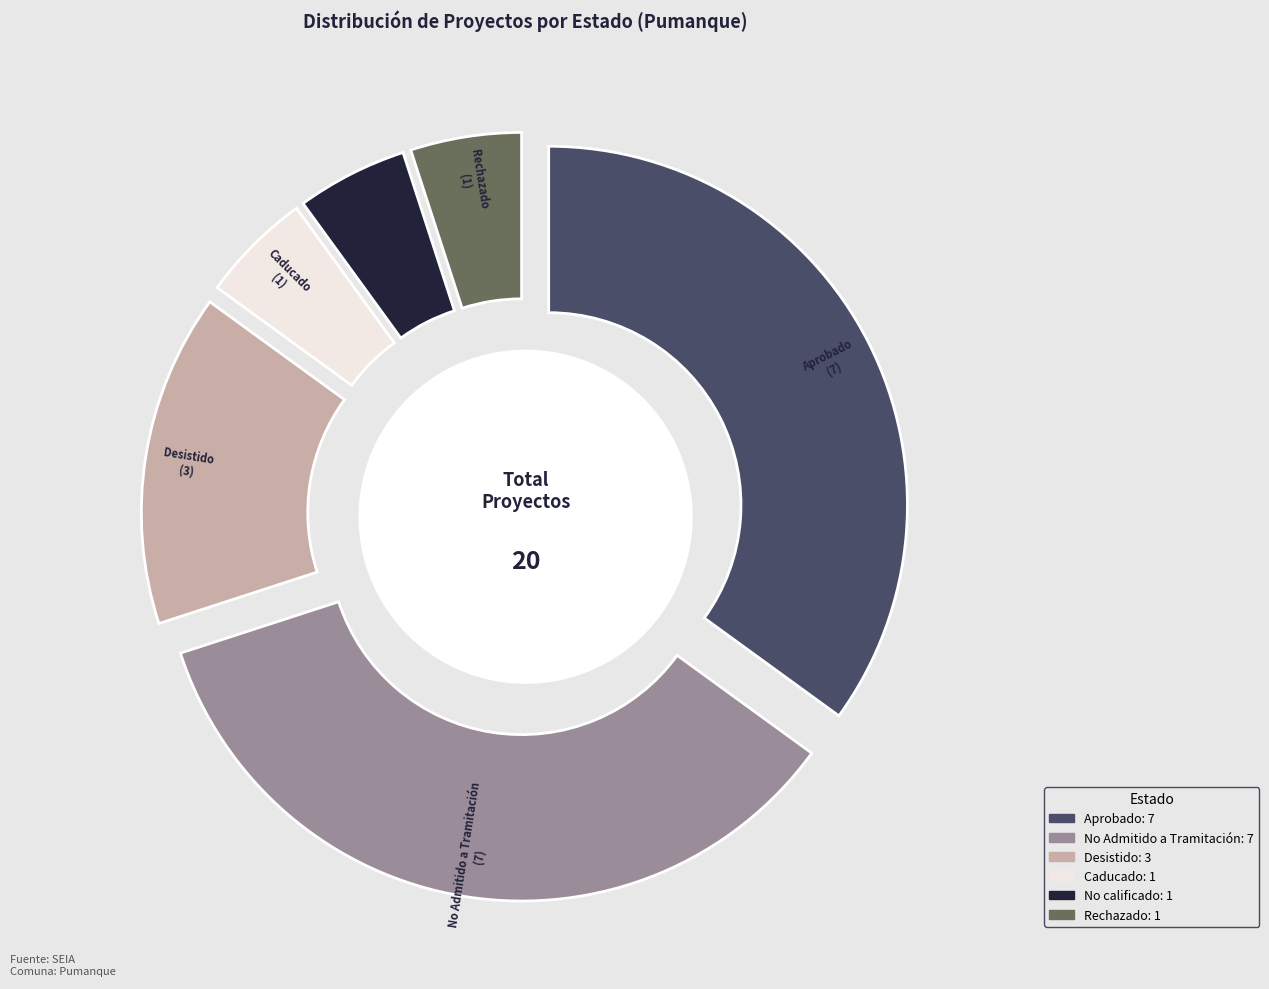

What percentage is the Desistido slice, to the nearest percent?

15%